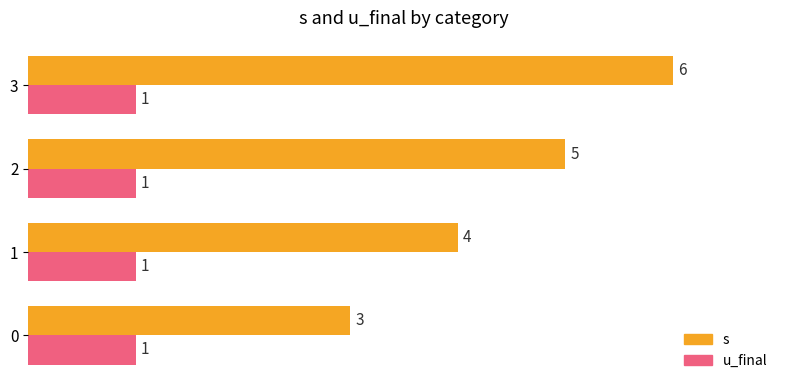

What is the approximate value of s at 1?

4